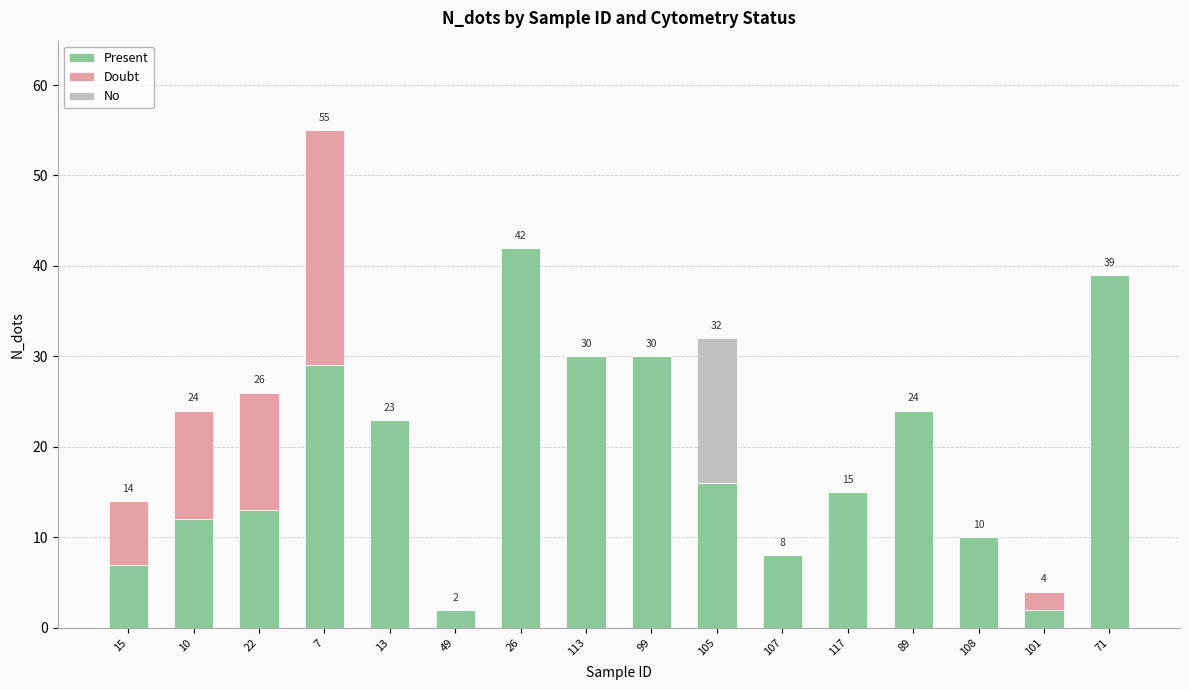

At which category is the sum across all series the highest?

7